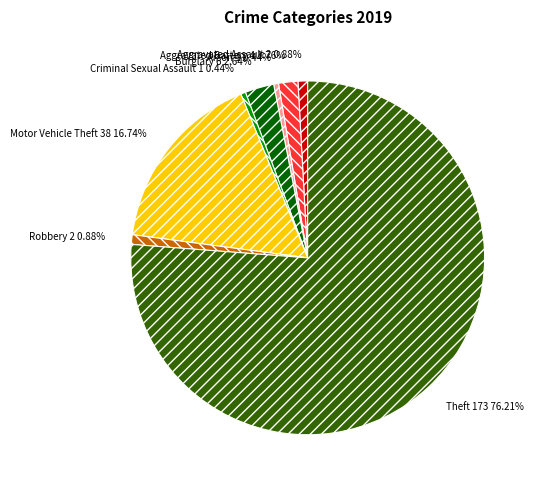

To the nearest percent, what is the average slice percentage?

12%